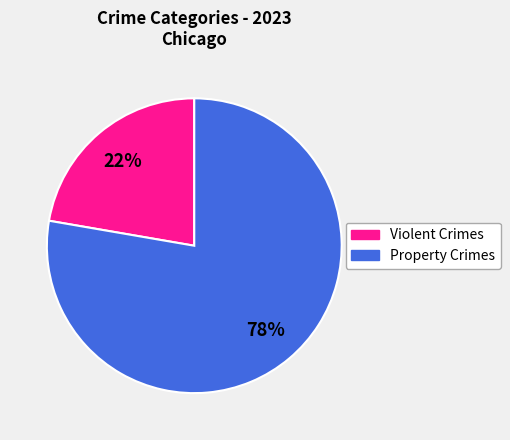

Is there any slice that represents more than half of the pie?

Yes